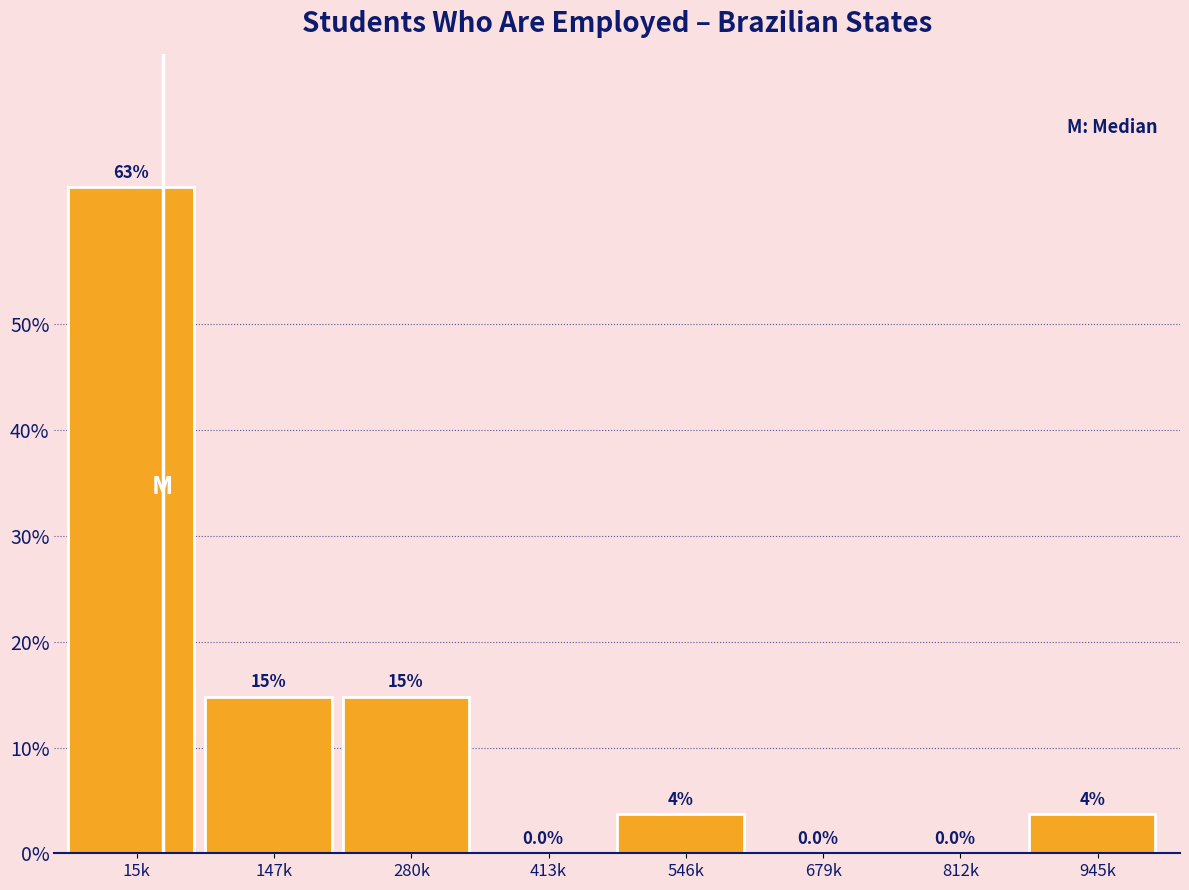

Reading right to left, extract all data points from this chart.

945k=3.7	812k=0.0	679k=0.0	546k=3.7	413k=0.0	280k=14.8	147k=14.8	15k=63.0